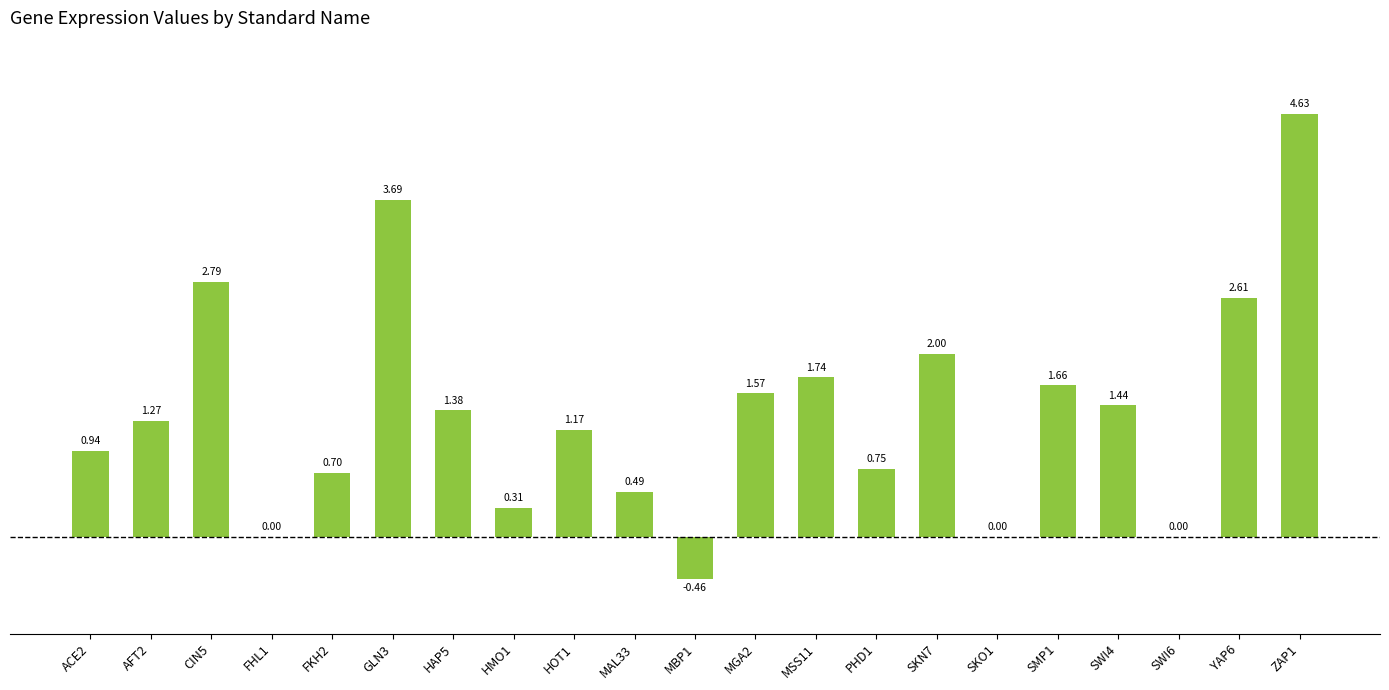

What is the sum of all values?

28.7